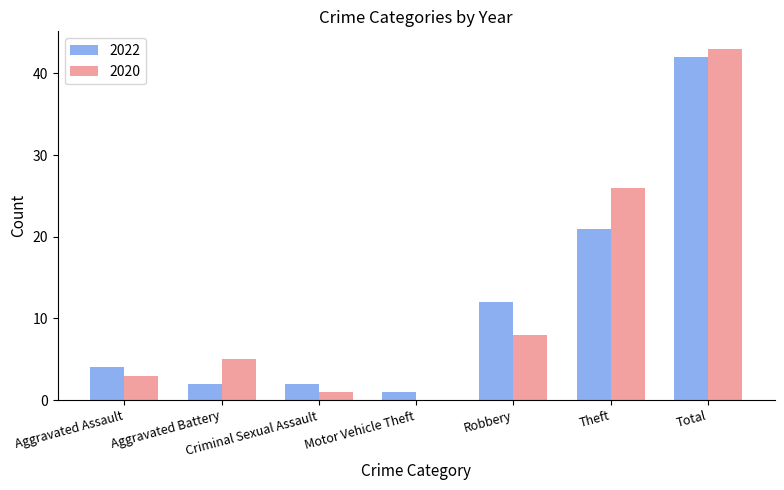

The 2020 series shows 43 at Total. True or false?

True